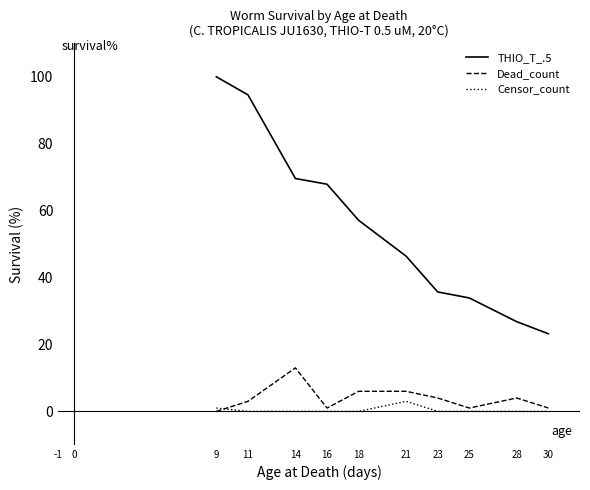

What is the approximate value of Censor_count at 16?

0.0